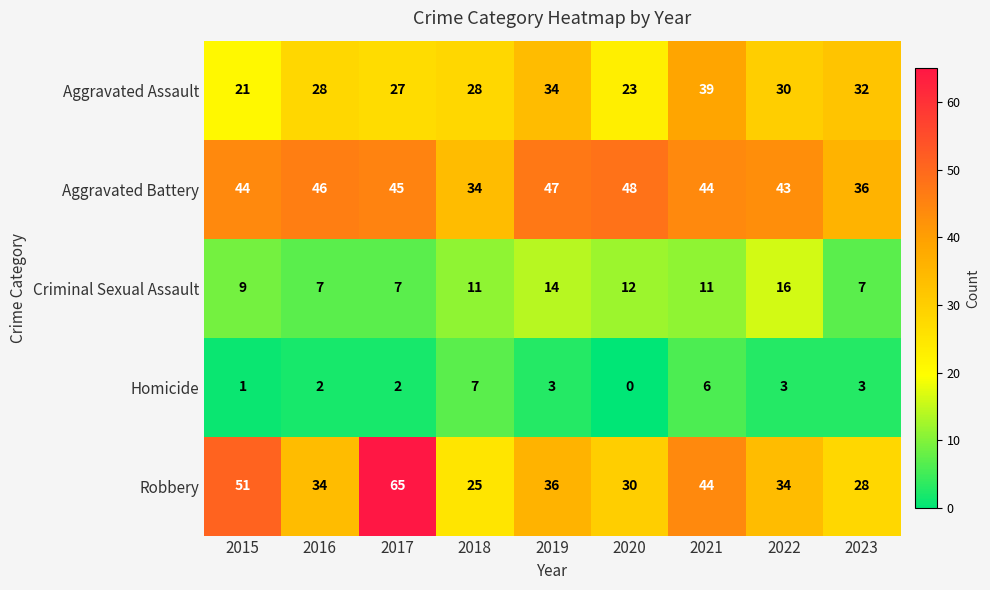

What is the difference between the maximum and second lowest values in the Criminal Sexual Assault series?

9